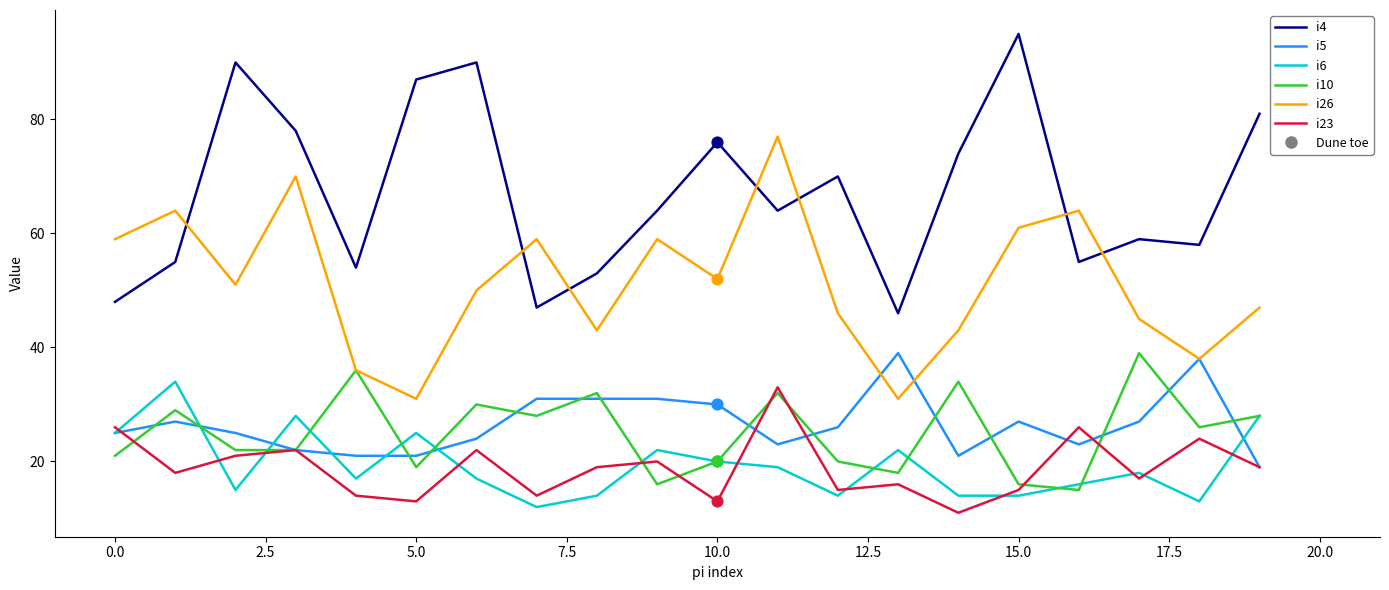

At how many categories does at least one series exceed 16?

20